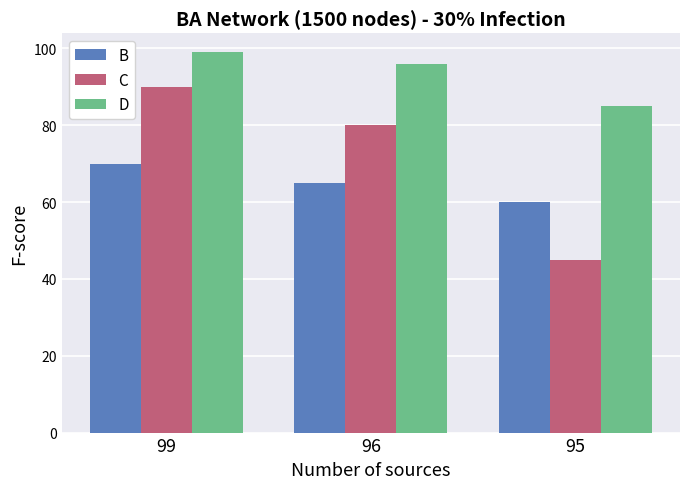

What is the value of the C bar at the 1st from the left?

90